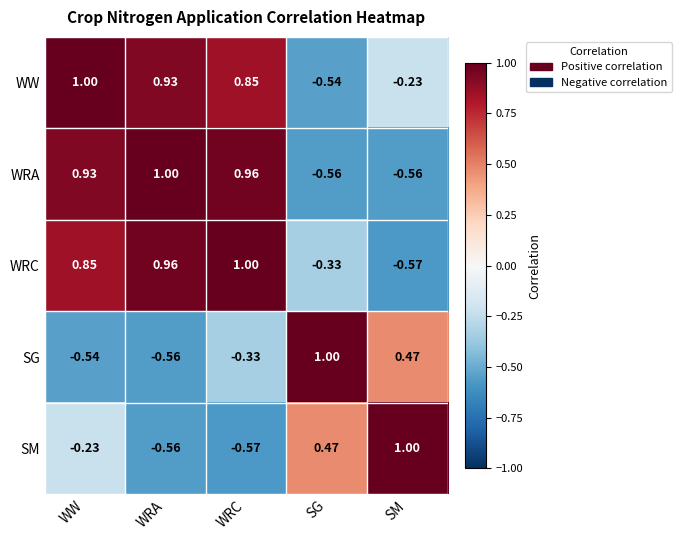

At which label does WRC first exceed 0?

WW